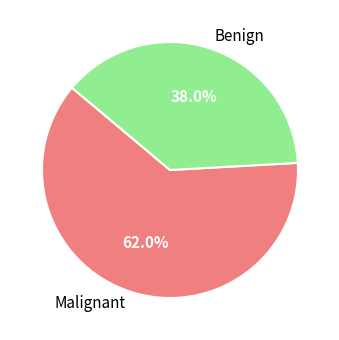

Is there any slice that represents more than half of the pie?

Yes